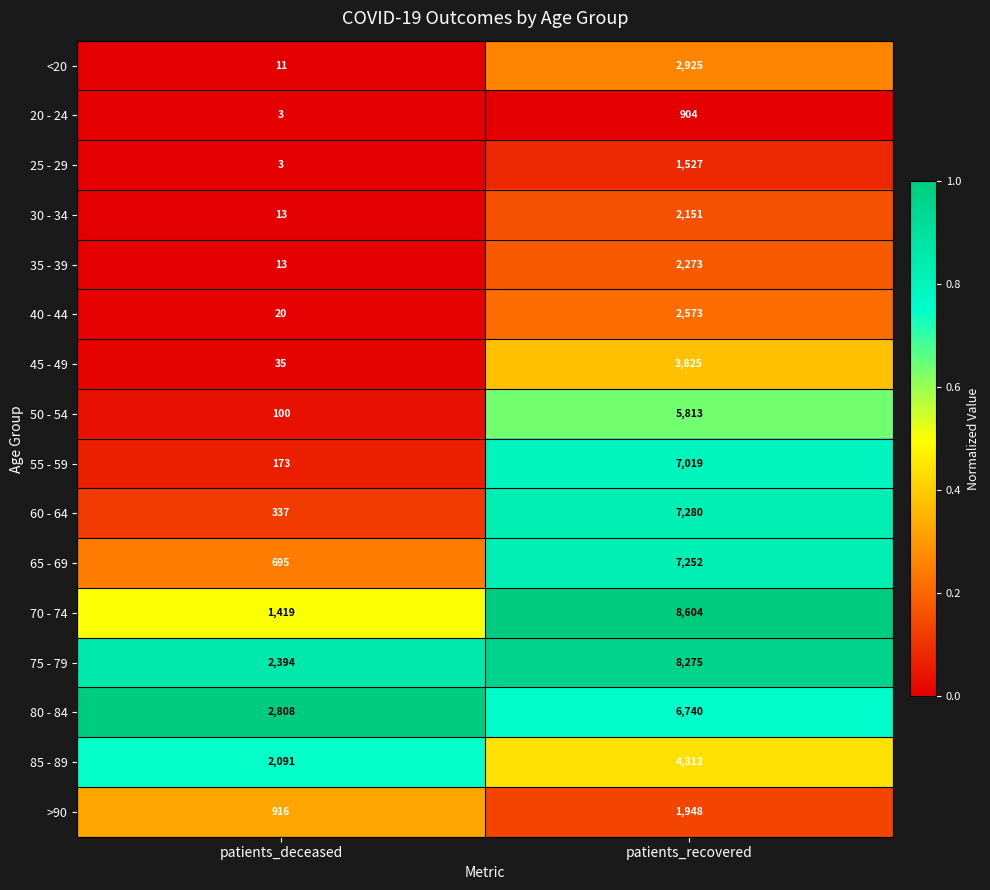

How many data points does each series have?

2